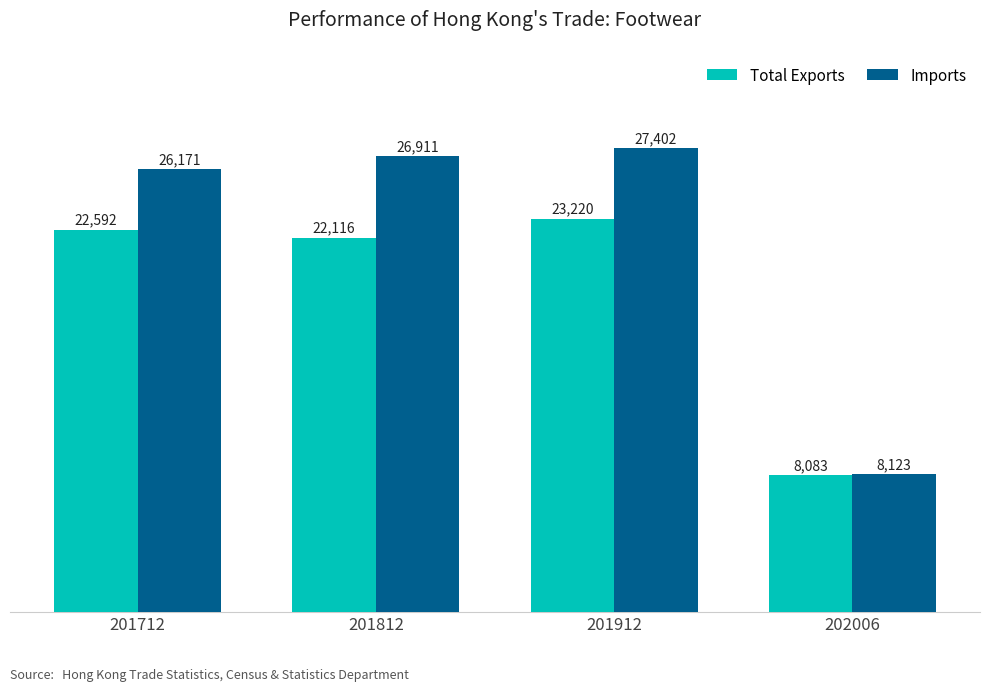

Where does the Total Exports series first go above 22592?

201712